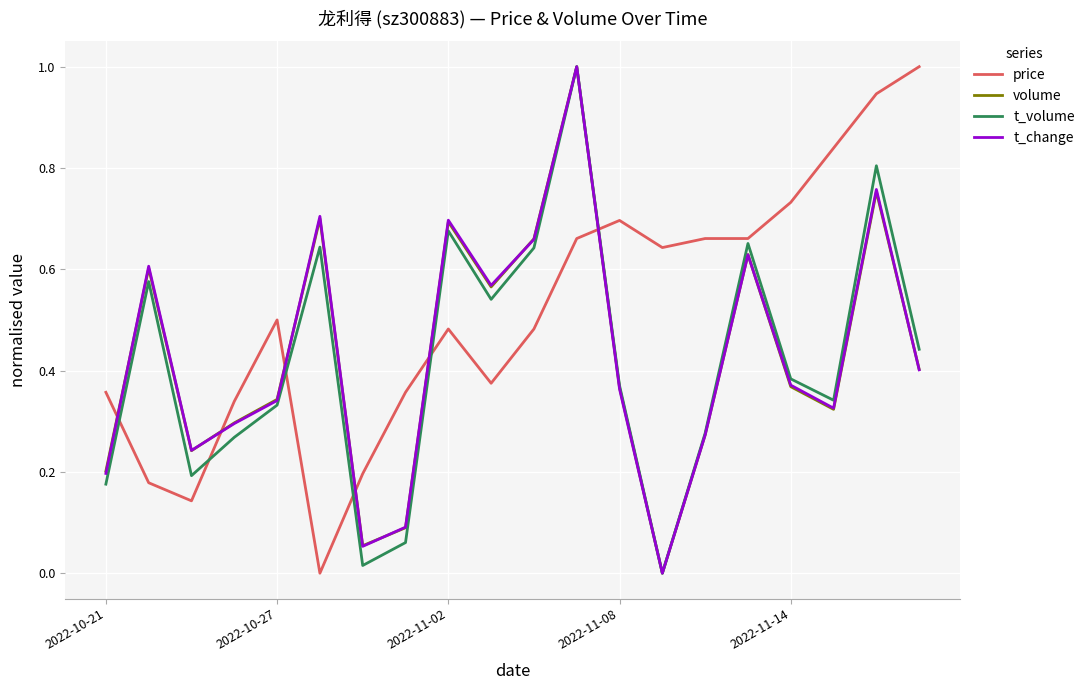

True or false: t_volume and price cross at least once.

True